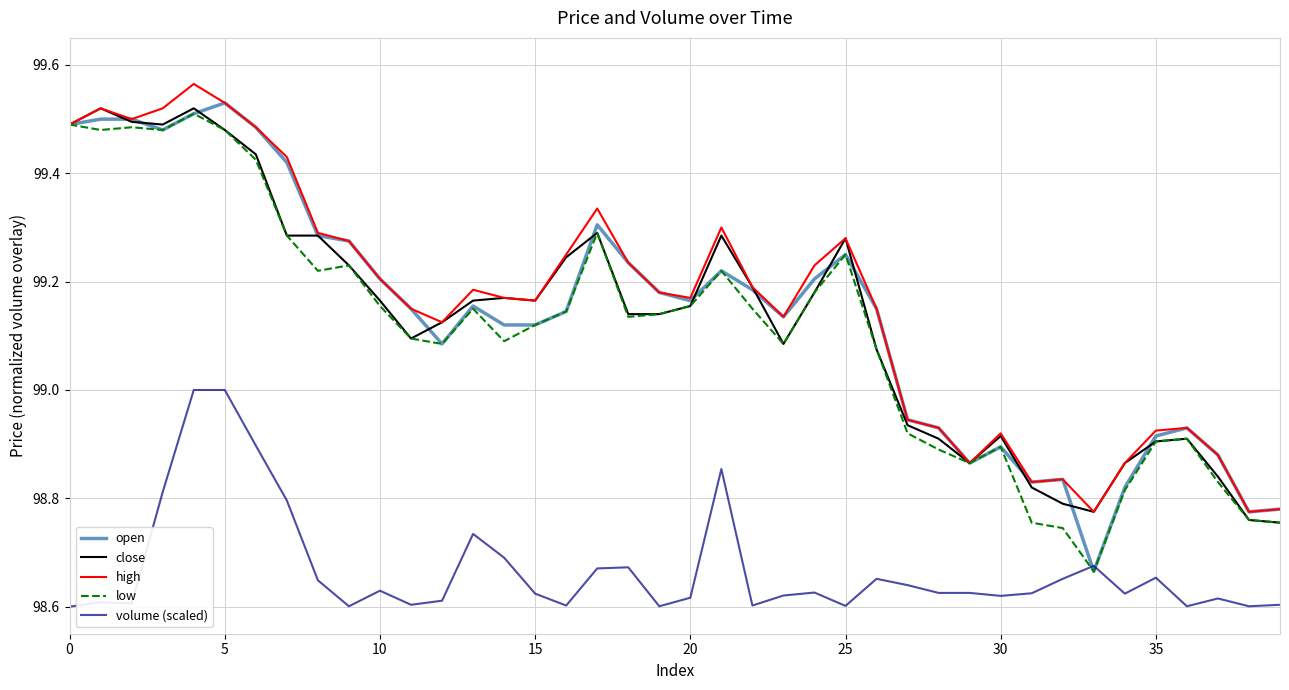

Which series has the largest range (max minus min)?

open